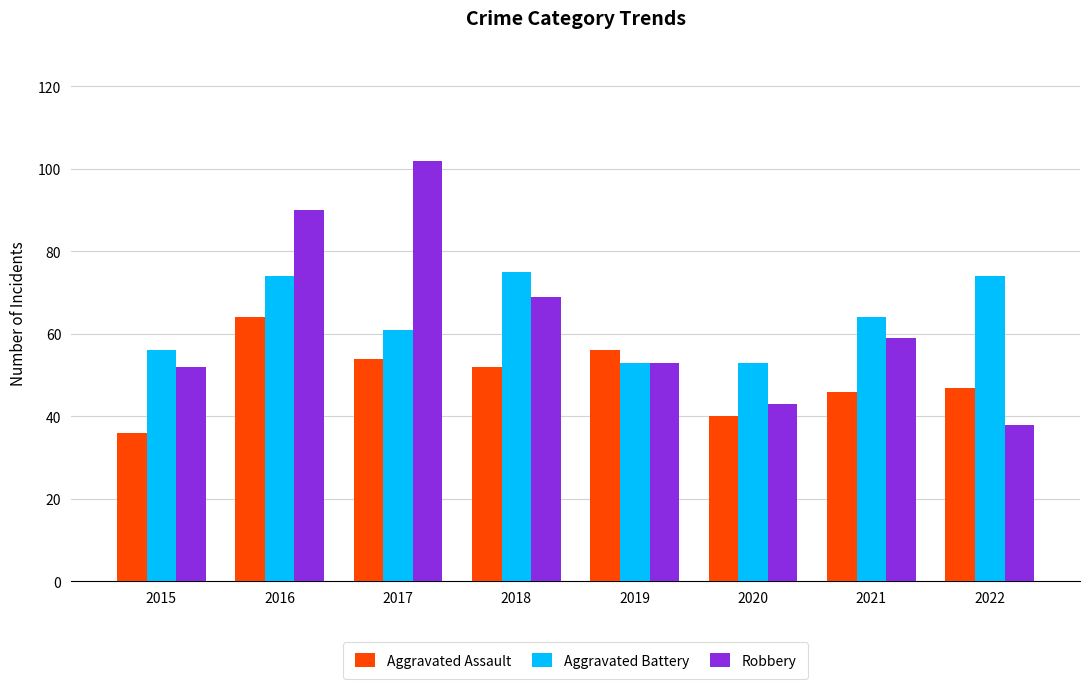

Are the bars horizontal?

No